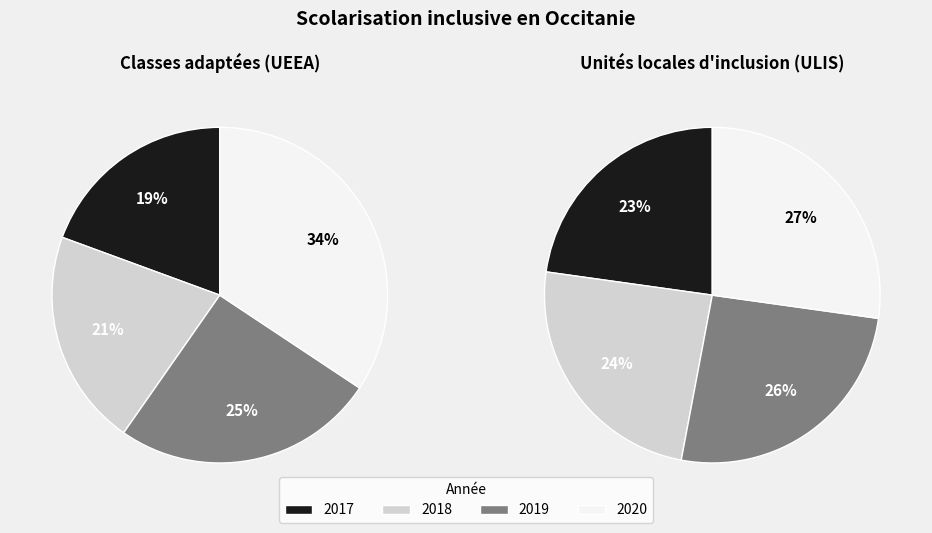

Is 2019-09-30 the majority of the pie?

No